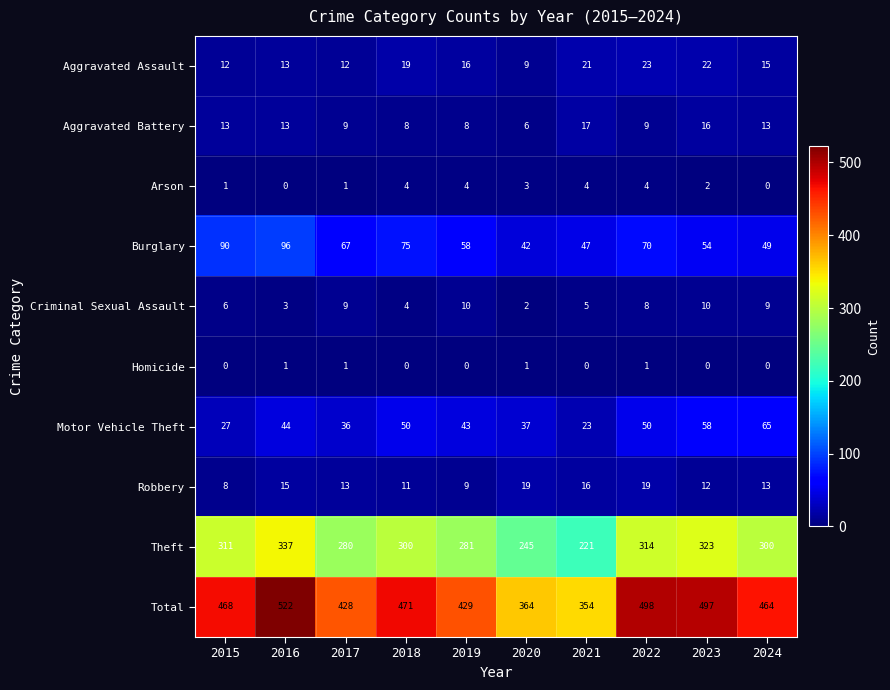

What is the difference between the maximum and second lowest values in the Total series?

158